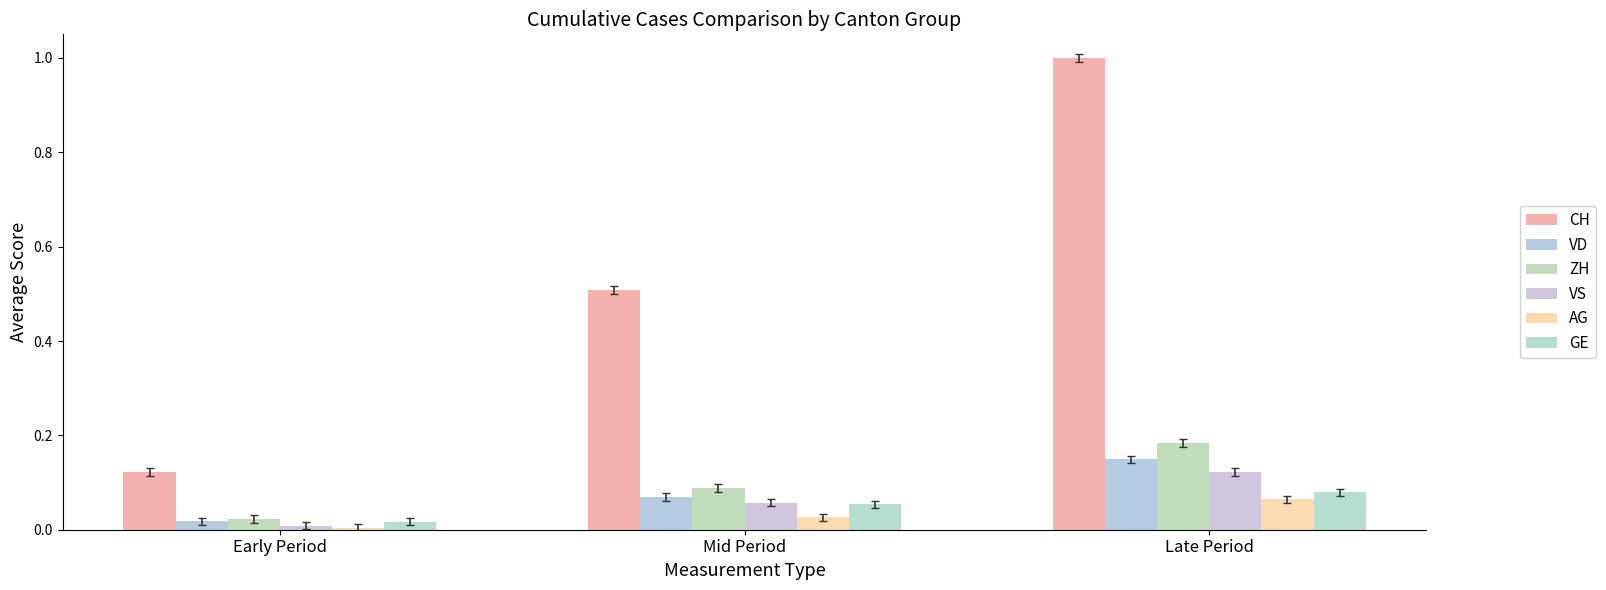

What are all the series names shown in the legend?

CH, VD, ZH, VS, AG, GE